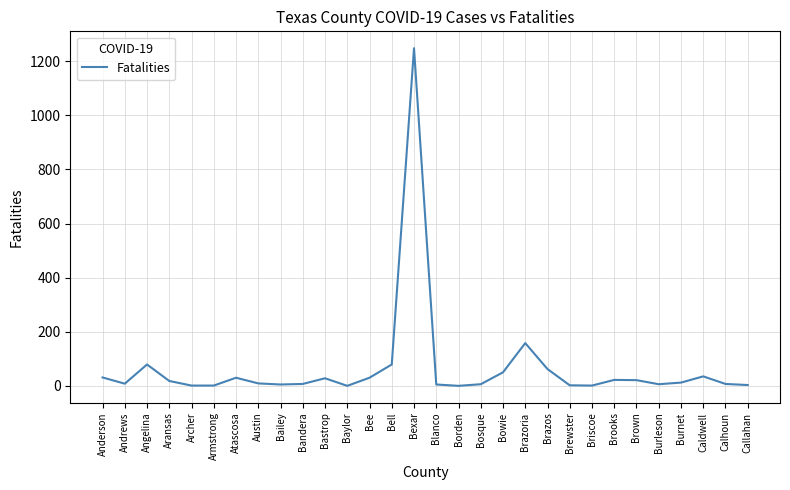

Between Angelina and Austin, which is larger?

Angelina